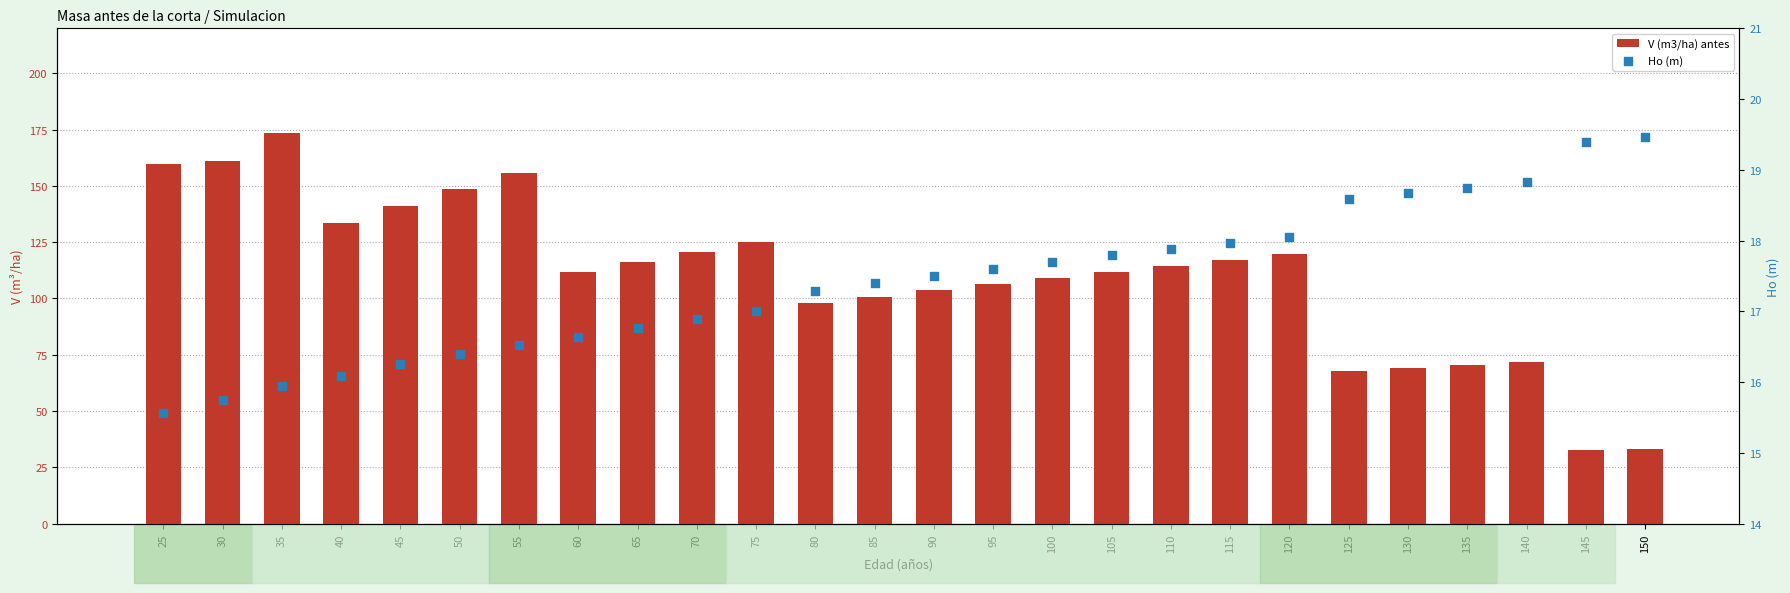

Which series reaches the minimum Y coordinate?

Ho (m)